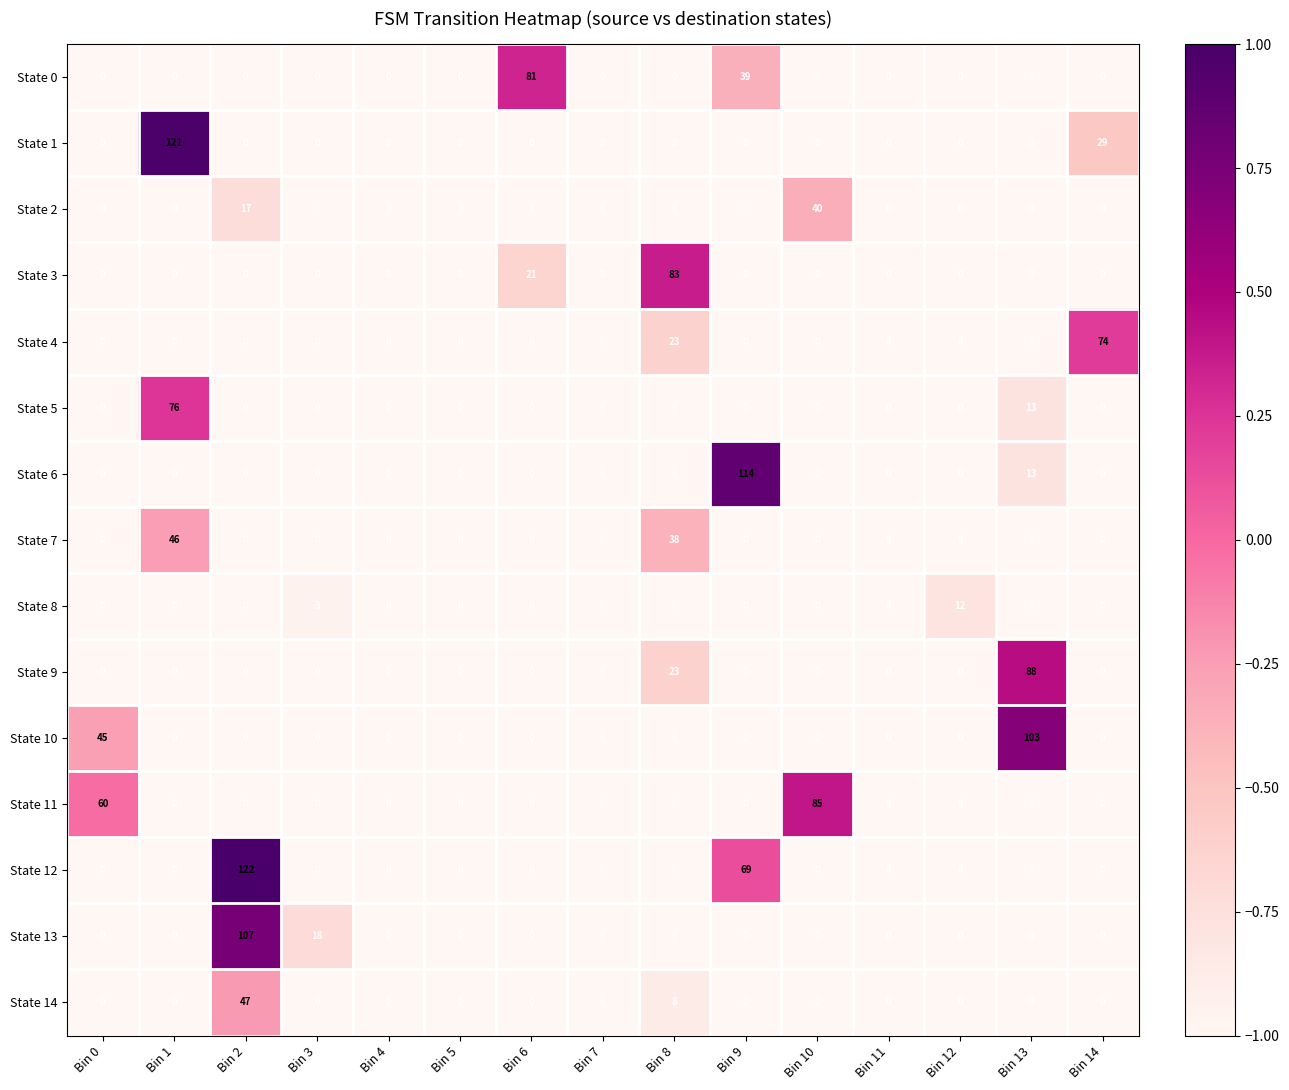

Count the number of data series in this chart.

15